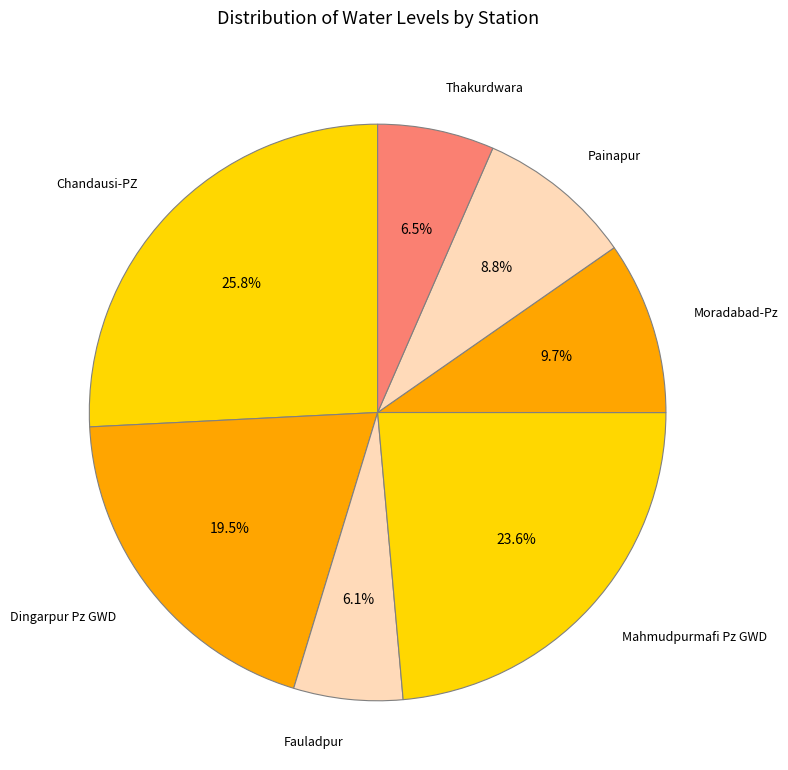

What percentage do Moradabad-Pz and Mahmudpurmafi Pz GWD together represent?

33.3%